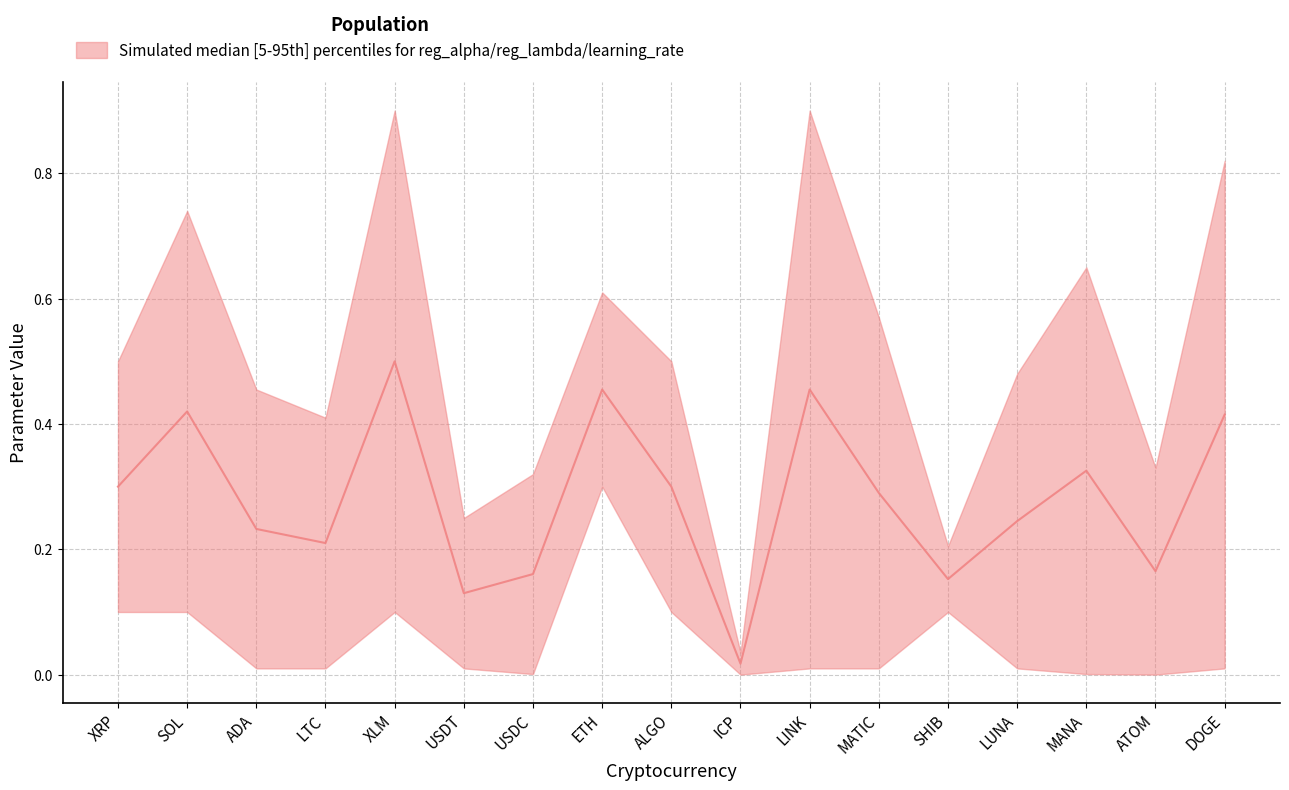

How many interior local valleys does the reg_lambda series have?

3